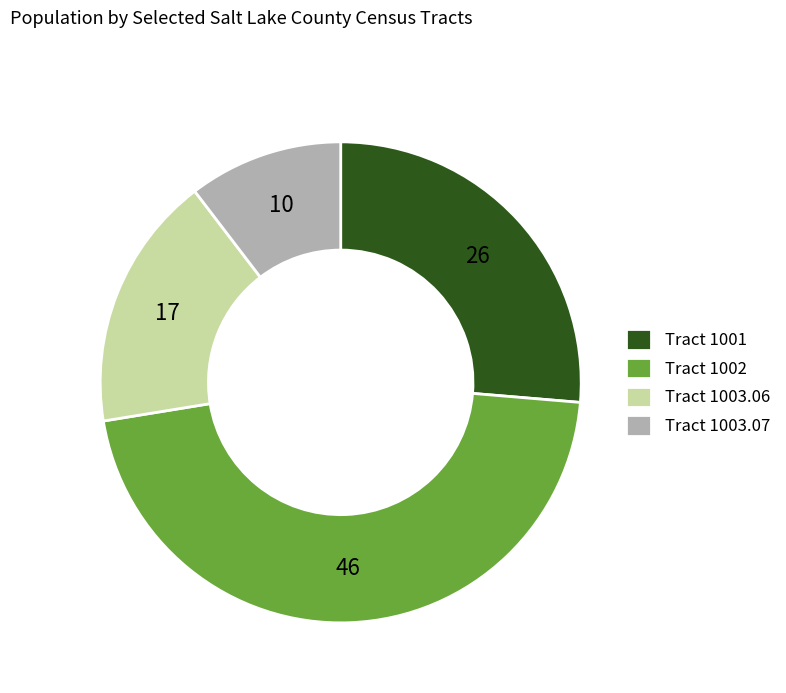

True or false: Tract 1003.06 accounts for 10% of the total.

False